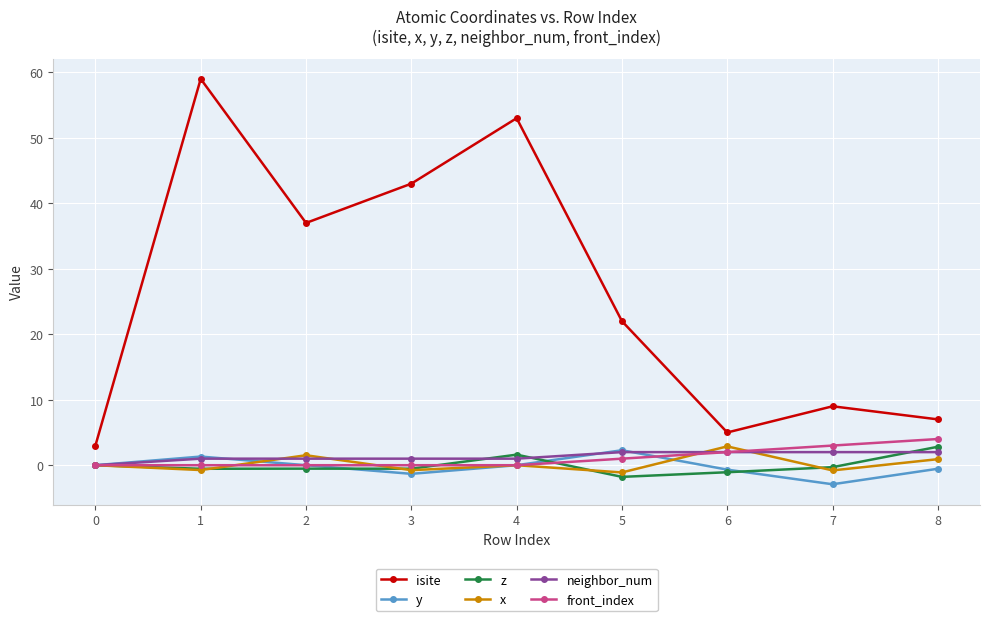

True or false: isite and x intersect in this chart.

False